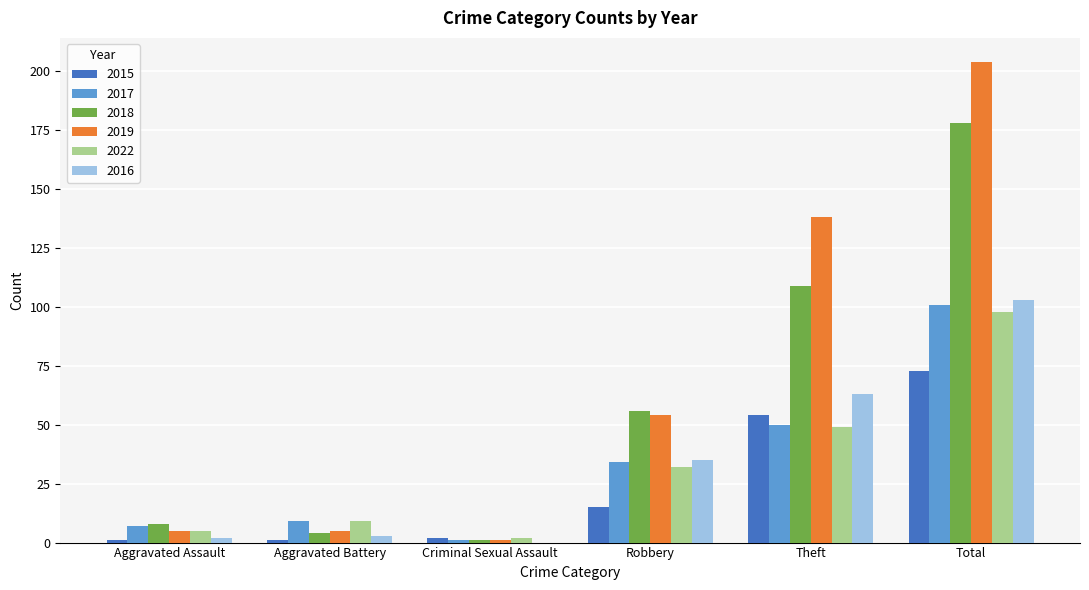

Which series has the largest total across all categories?

2019